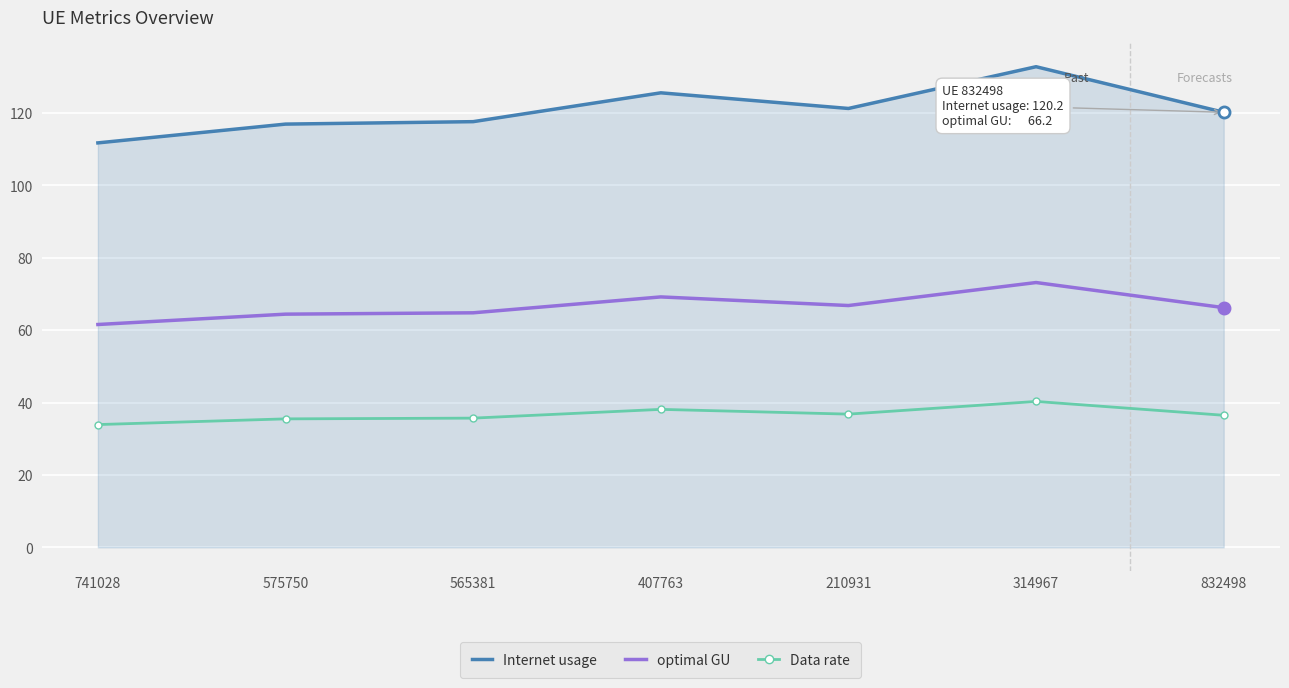

At 741028, list the series in order from smallest to largest.

Data rate, optimal GU, Internet usage